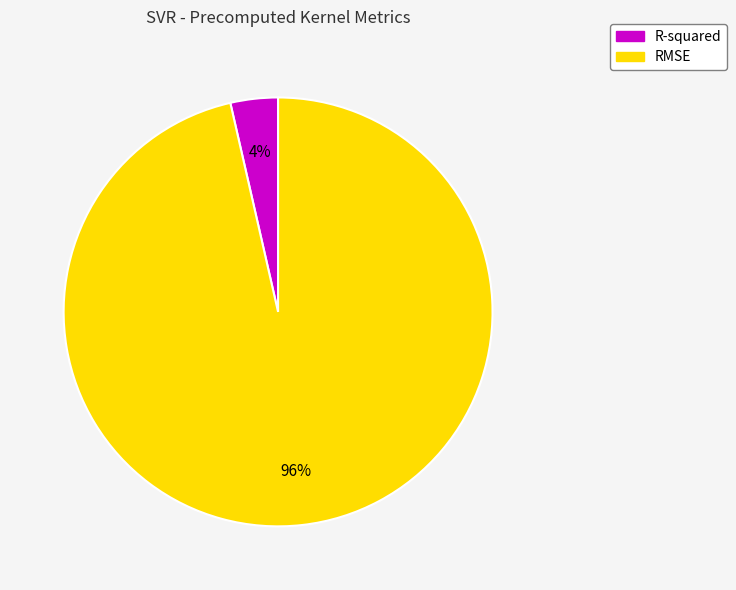

Rank the categories by value from lowest to highest.

R-squared, RMSE